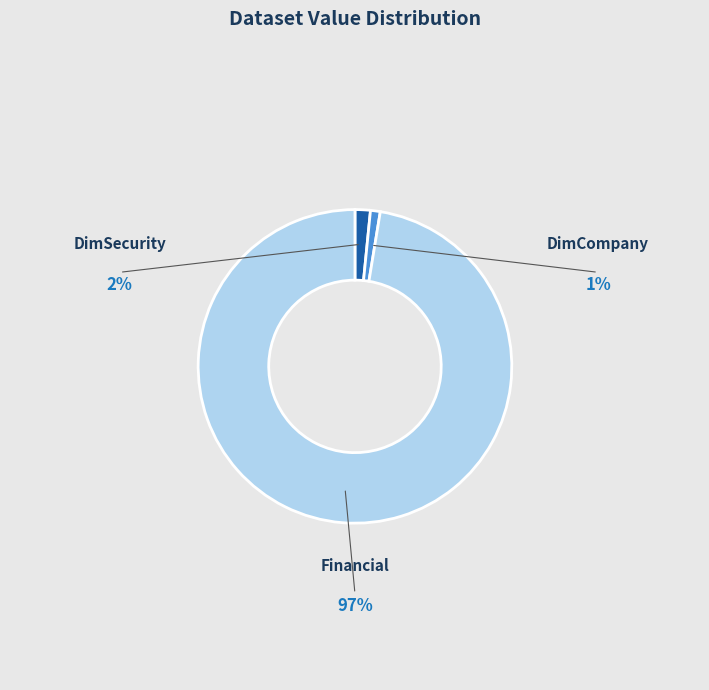

Is there any slice that represents more than half of the pie?

Yes